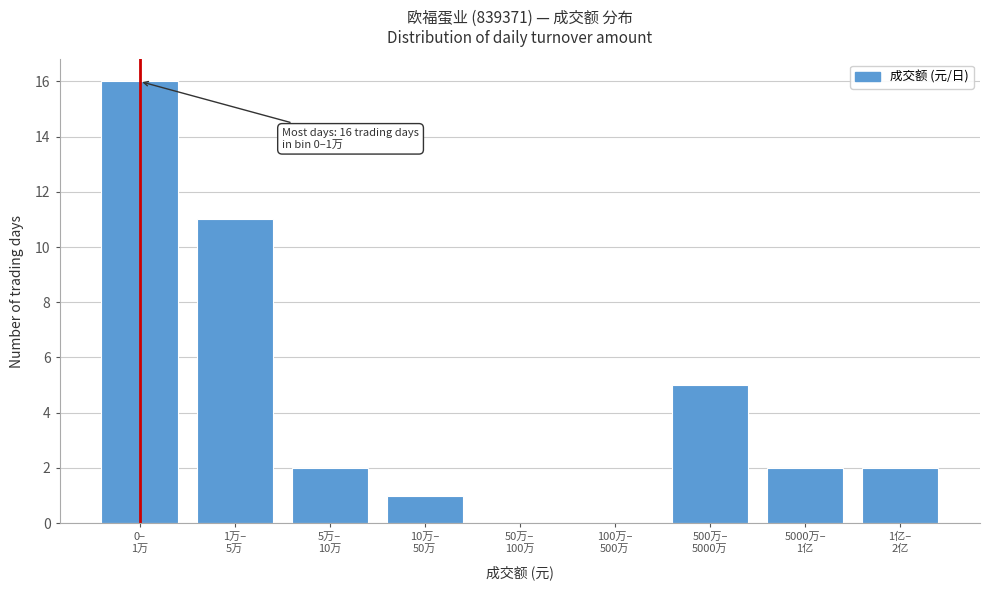

What is the sum of all values?

39